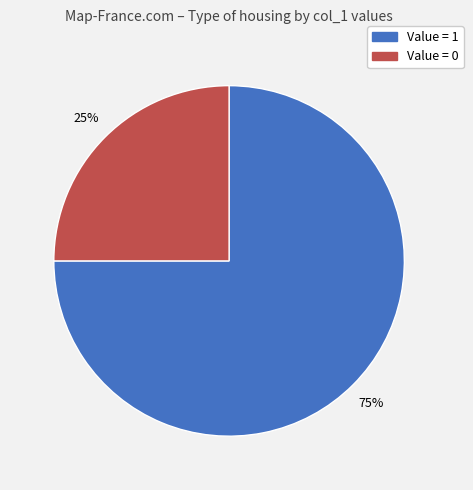

Which slice represents more than half of the pie?

Value = 1